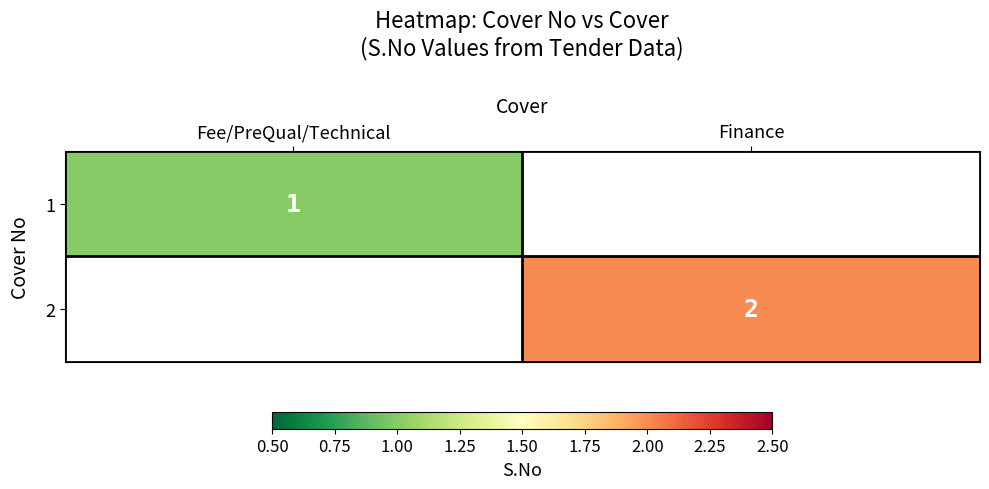

At how many categories does at least one series exceed 1?

1